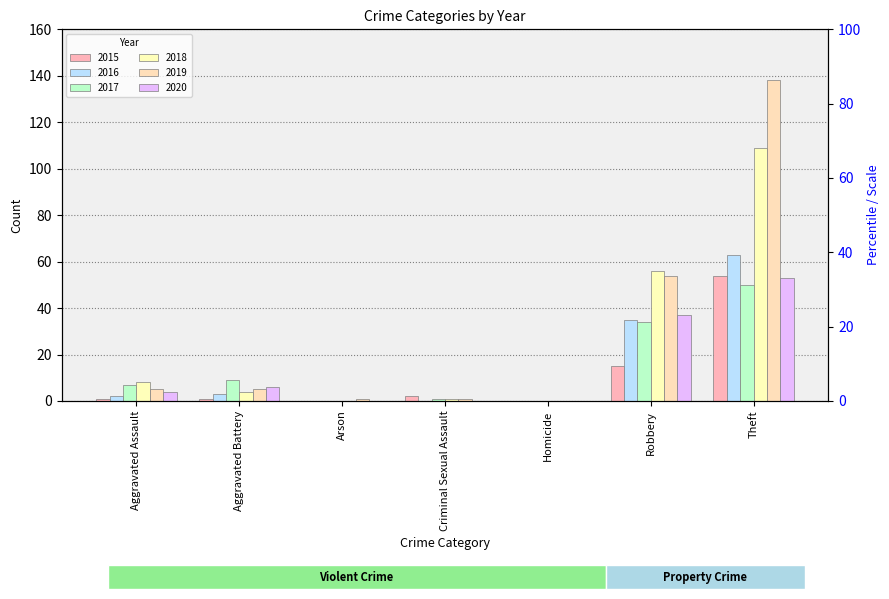

At which category is the sum across all series the highest?

Theft